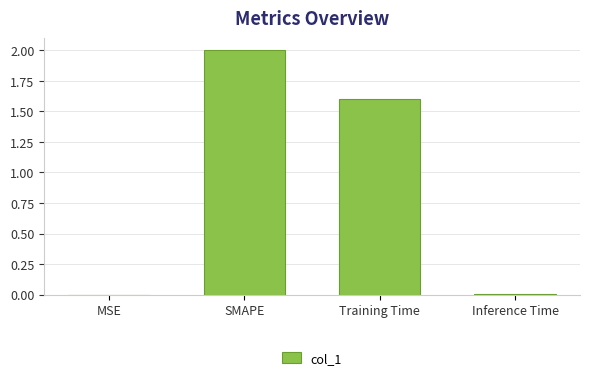

Is it true that the value at MSE is 0.0?

True